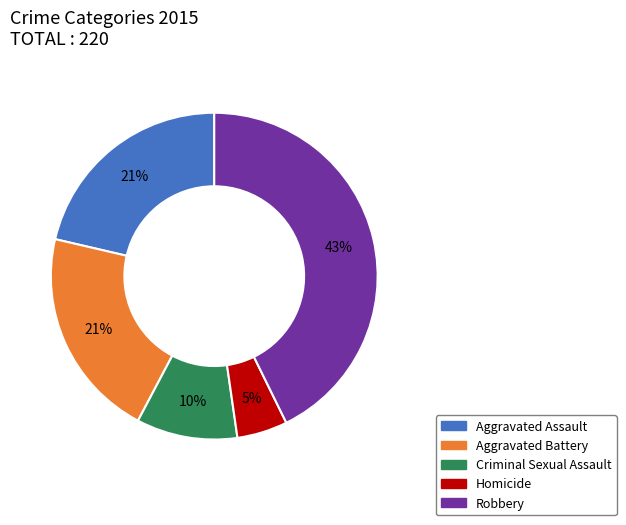

To the nearest percent, what is the difference between the largest and smallest slice percentages?

38%